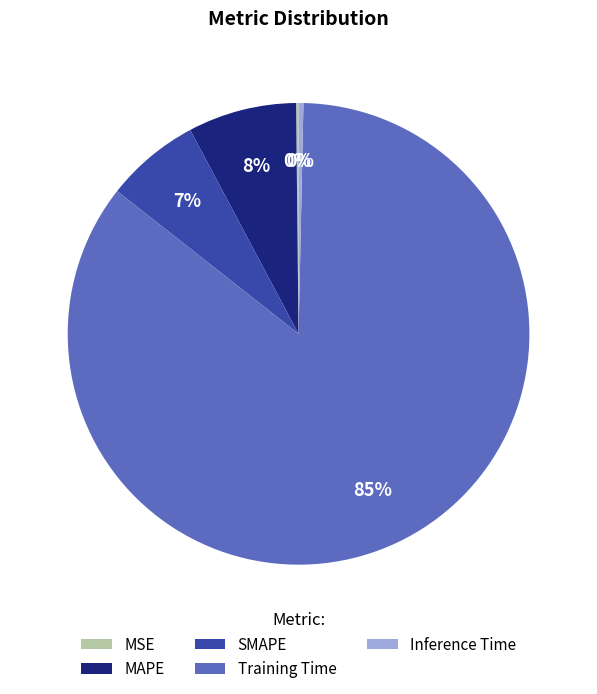

Do MAPE and Training Time together represent more than half of the pie?

Yes